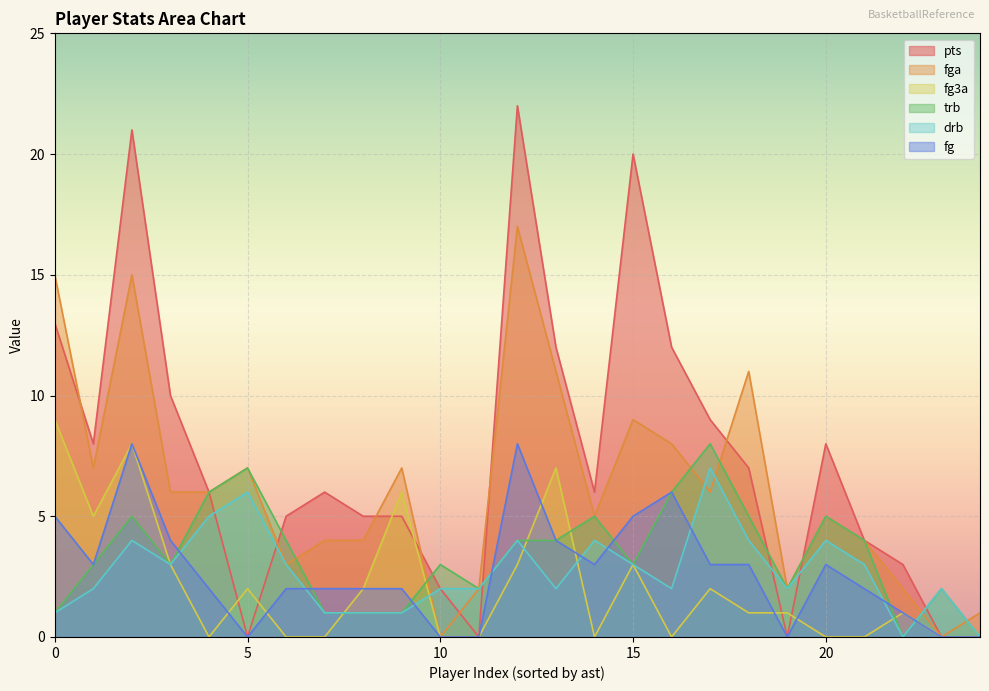

What is the greatest value displayed?

22